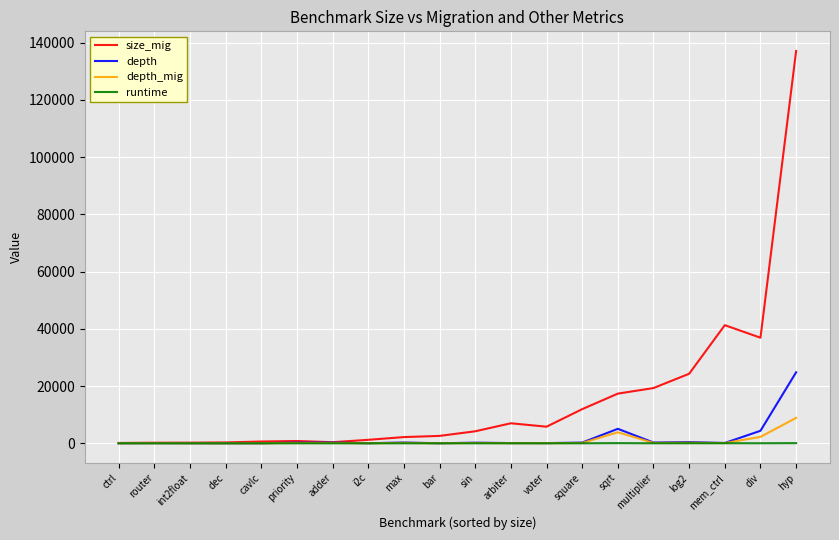

What is the greatest value displayed?

137054.0